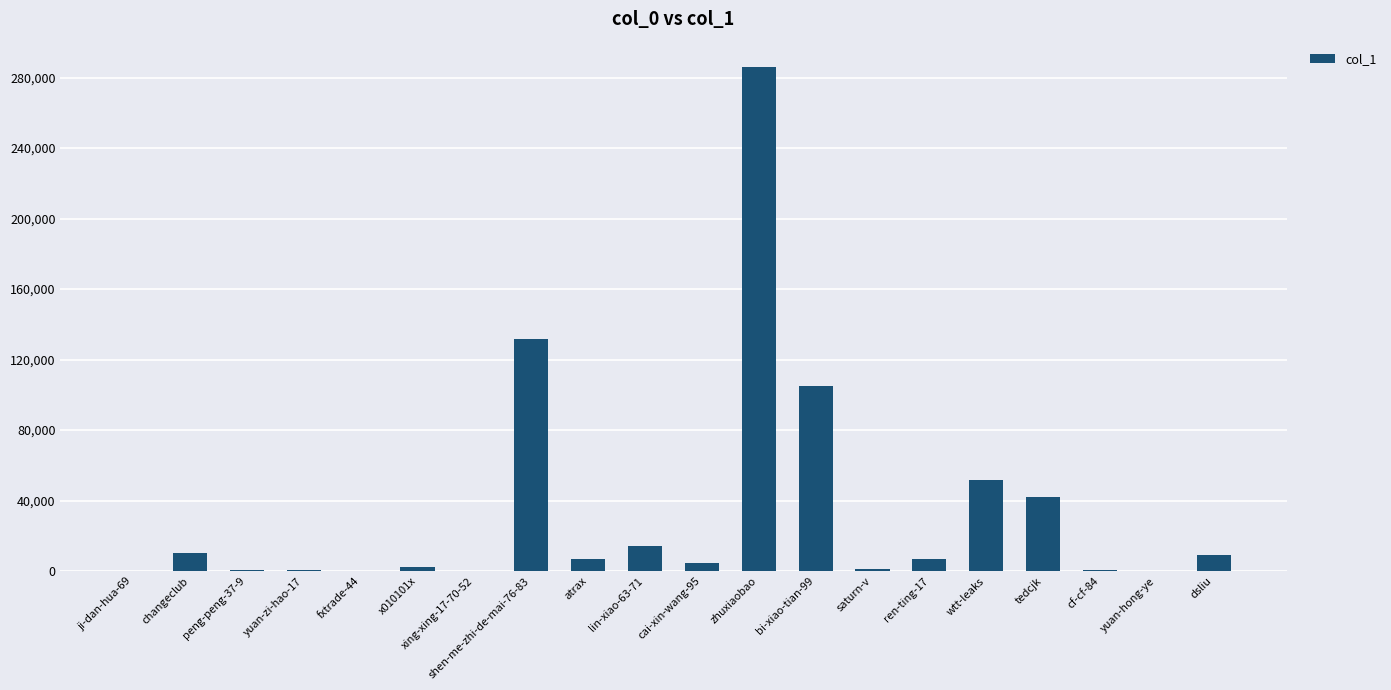

Which label corresponds to the largest value in the chart?

zhuxiaobao